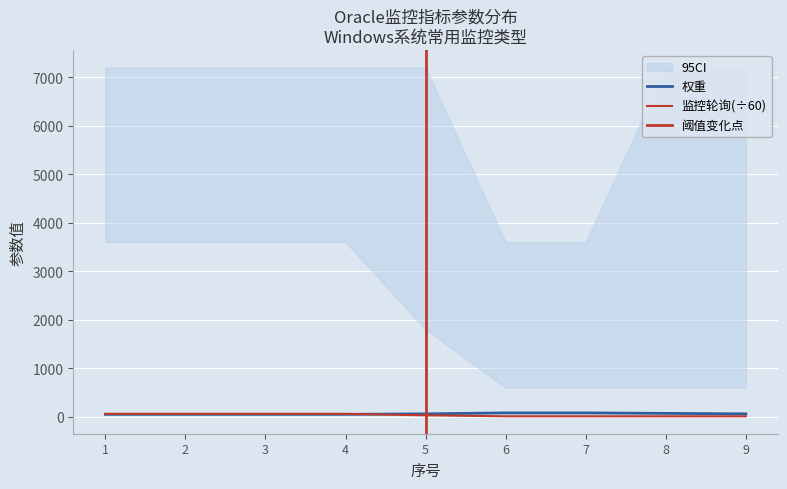

True or false: 权重 has more than 0 interior local peaks.

False